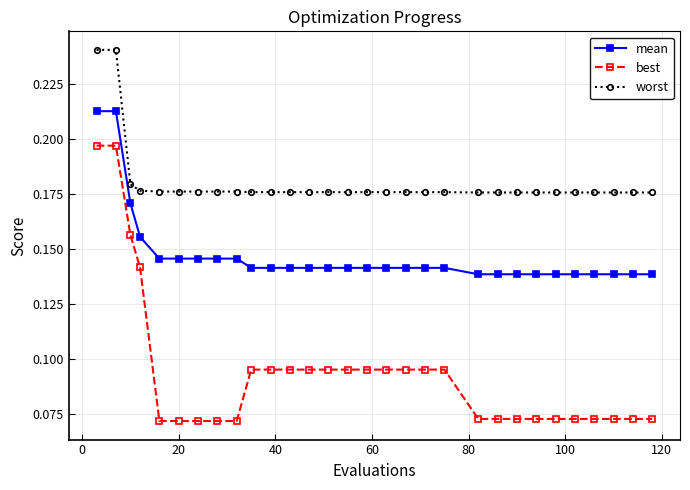

At how many categories does at least one series exceed 0?

30